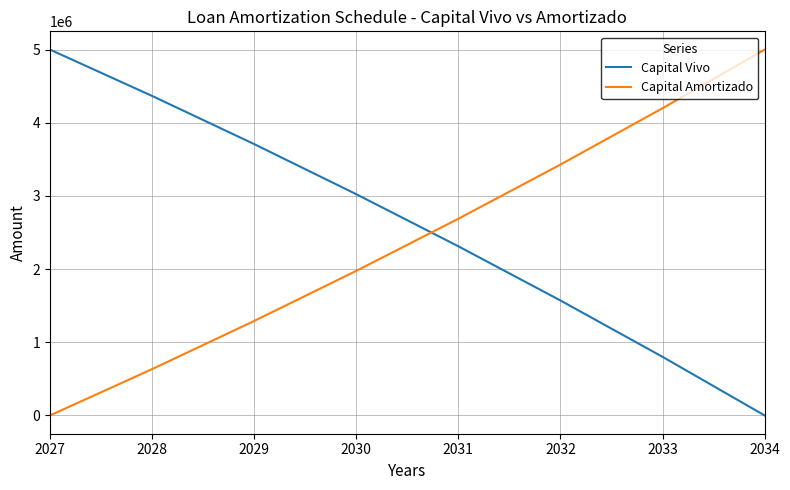

What is the difference between the highest and lowest values at 2028?

3733903.9